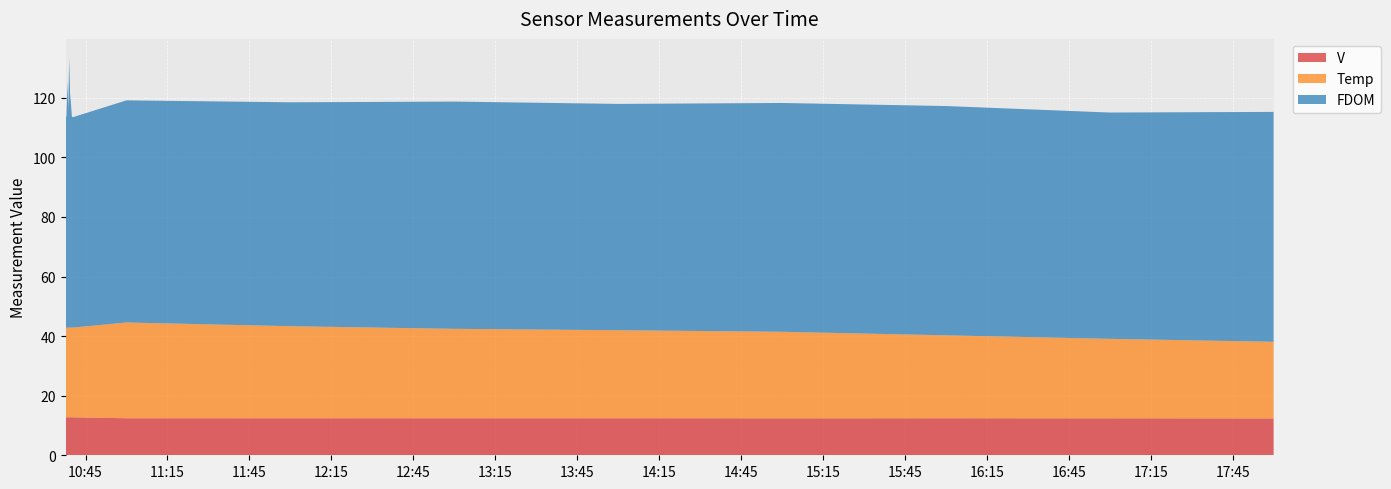

Reading left to right, list all the values displayed in this chart.

V: 2023-04-05 10:37:40=12.8	2023-04-05 10:38:00=12.8	2023-04-05 10:38:20=12.8	2023-04-05 10:38:40=12.8	2023-04-05 10:39:00=12.8	2023-04-05 10:39:20=12.8	2023-04-05 10:39:40=12.8	2023-04-05 10:40:00=12.8	2023-04-05 10:40:20=12.8	2023-04-05 11:00:00=12.4	2023-04-05 12:00:00=12.4	2023-04-05 13:00:00=12.4	2023-04-05 14:00:00=12.4	2023-04-05 15:00:00=12.4	2023-04-05 16:00:00=12.4	2023-04-05 17:00:00=12.4	2023-04-05 18:00:00=12.4
Temp: 2023-04-05 10:37:40=30.1	2023-04-05 10:38:00=30.1	2023-04-05 10:38:20=30.1	2023-04-05 10:38:40=30.1	2023-04-05 10:39:00=30.1	2023-04-05 10:39:20=30.1	2023-04-05 10:39:40=30.1	2023-04-05 10:40:00=30.1	2023-04-05 10:40:20=30.1	2023-04-05 11:00:00=32.1	2023-04-05 12:00:00=30.9	2023-04-05 13:00:00=30.0	2023-04-05 14:00:00=29.6	2023-04-05 15:00:00=29.1	2023-04-05 16:00:00=27.9	2023-04-05 17:00:00=26.7	2023-04-05 18:00:00=25.7
FDOM: 2023-04-05 10:37:40=71.0	2023-04-05 10:38:00=70.8	2023-04-05 10:38:20=82.6	2023-04-05 10:38:40=73.4	2023-04-05 10:39:00=90.3	2023-04-05 10:39:20=78.4	2023-04-05 10:39:40=75.1	2023-04-05 10:40:00=70.8	2023-04-05 10:40:20=70.6	2023-04-05 11:00:00=74.6	2023-04-05 12:00:00=75.2	2023-04-05 13:00:00=76.3	2023-04-05 14:00:00=76.0	2023-04-05 15:00:00=76.8	2023-04-05 16:00:00=77.0	2023-04-05 17:00:00=76.0	2023-04-05 18:00:00=77.2